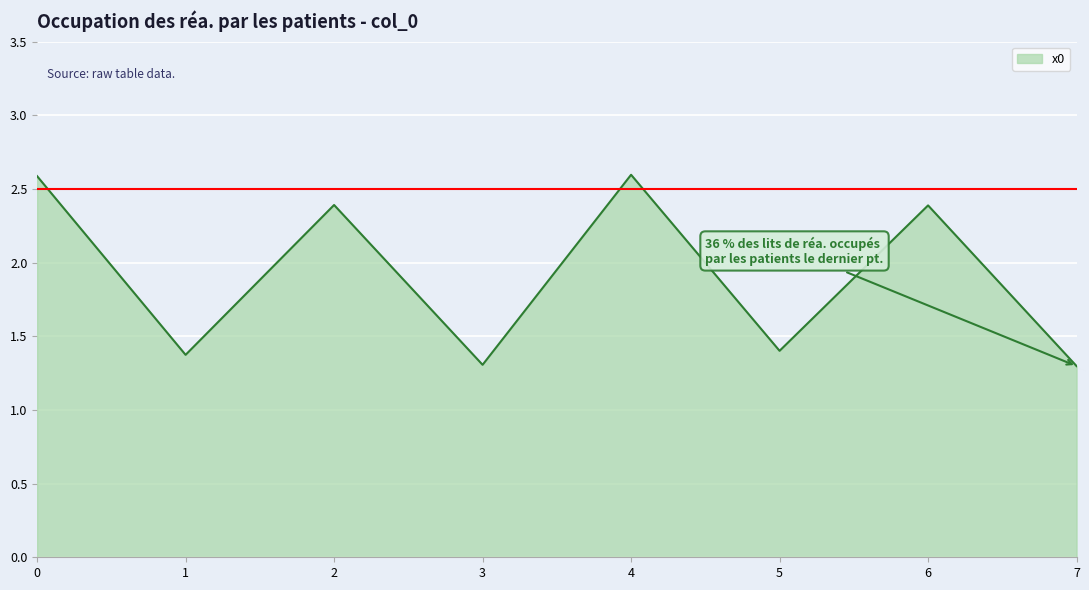

How many lines are shown in the chart?

1